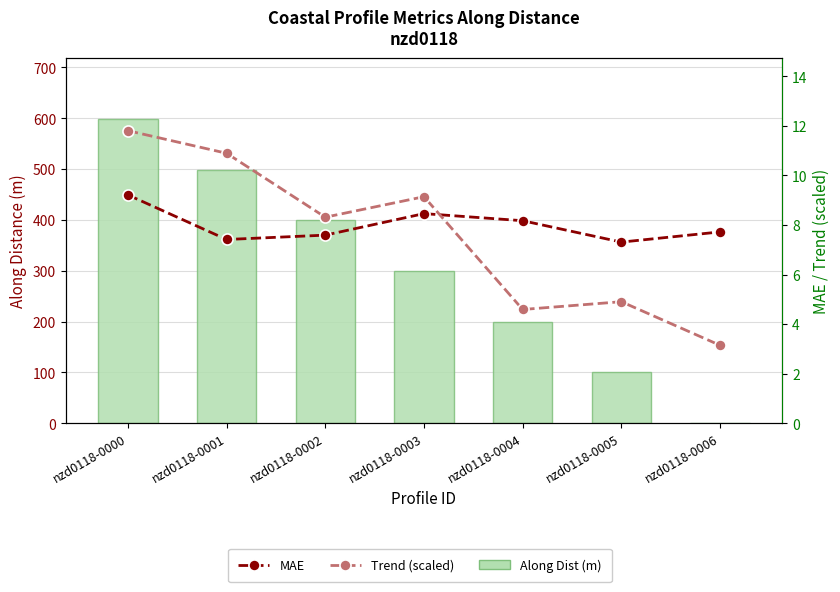

The value of Along Dist (m) at nzd0118-0006 is 240.4. True or false?

False